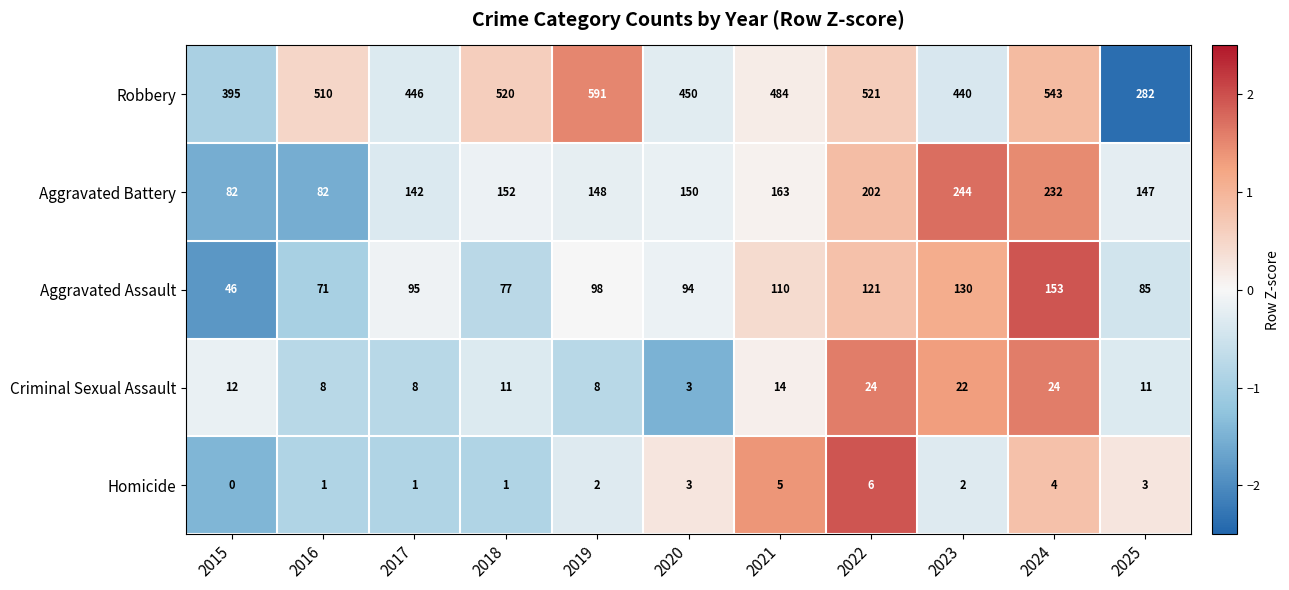

How many data points does each series have?

11